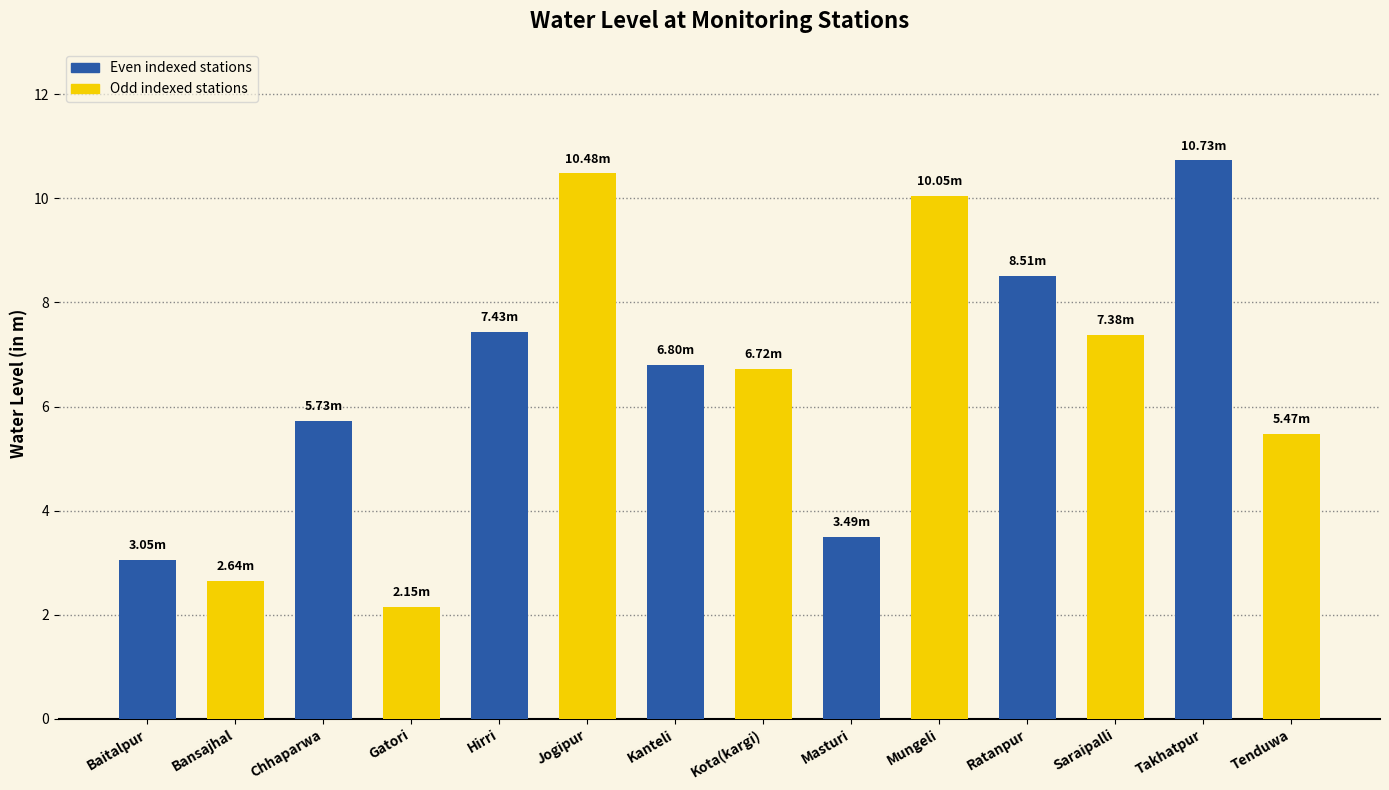

What is the change in value from Gatori to Ratanpur?

+6.4